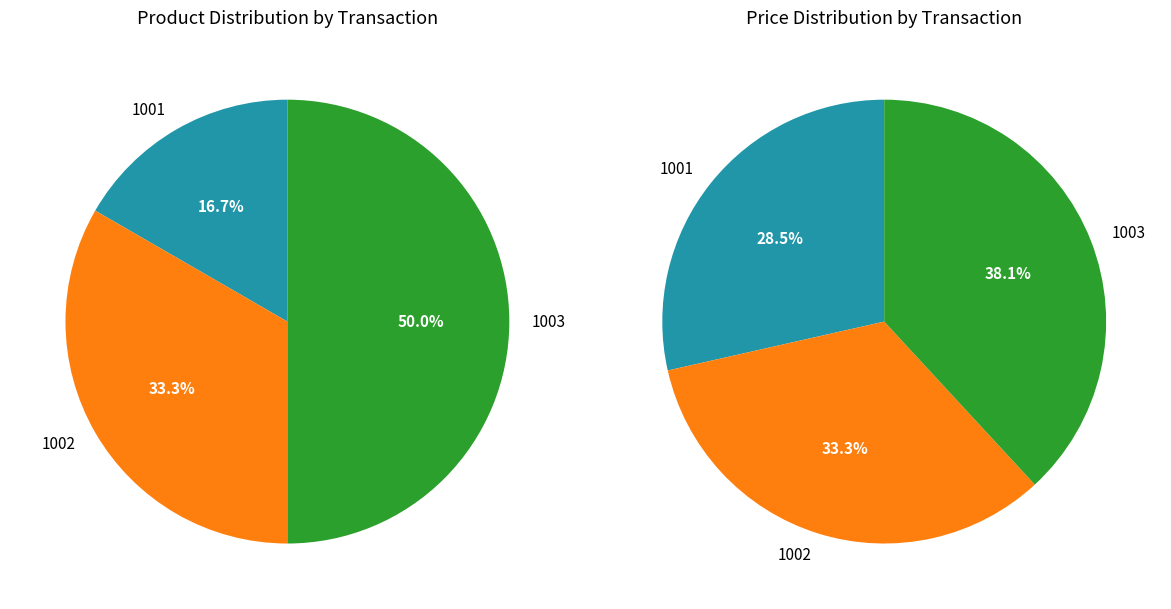

How many segments does this pie chart have?

3